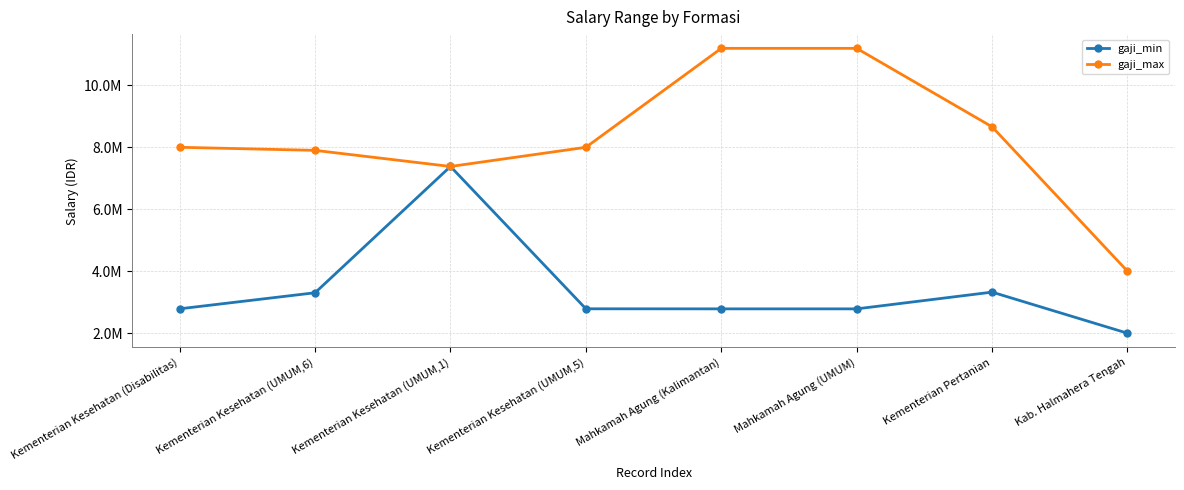

Rank the series at Kementerian Kesehatan (UMUM,5) from highest to lowest value.

gaji_max, gaji_min